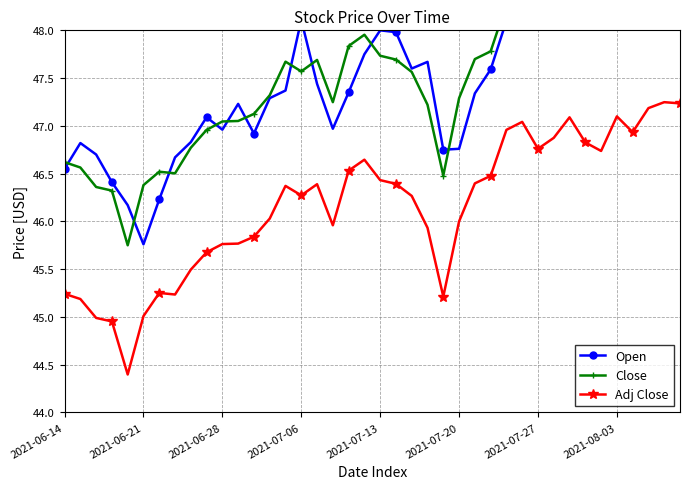

True or false: Adj Close has more than 1 points higher than both neighbors.

True